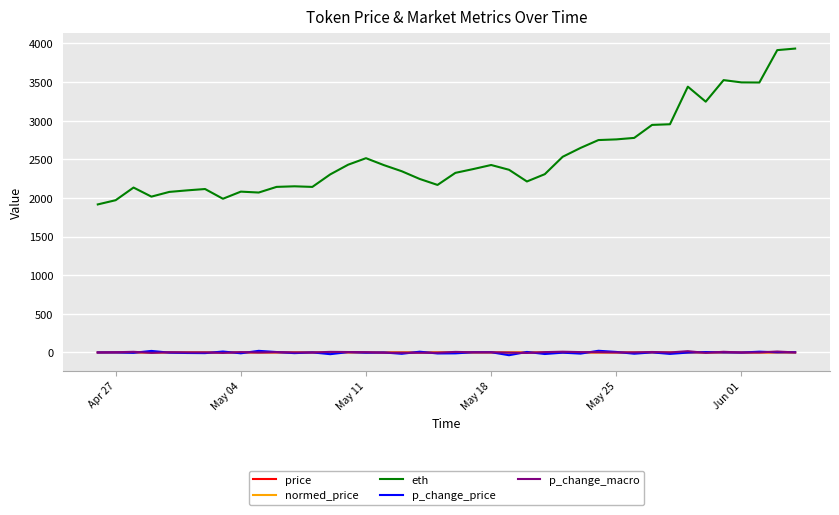

True or false: p_change_macro has more than 1 points higher than both neighbors.

True